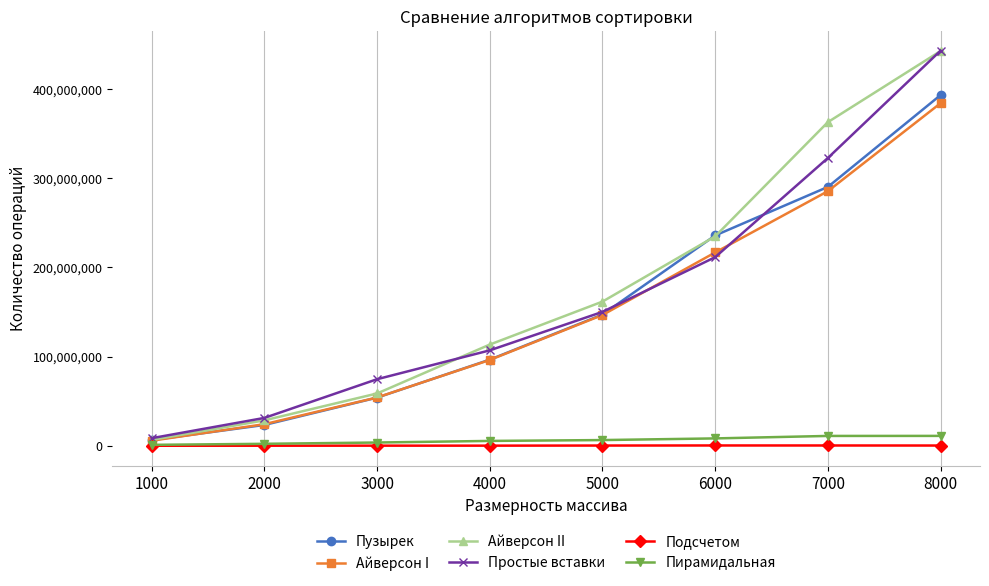

What is the maximum value for Простые вставки?

442674039